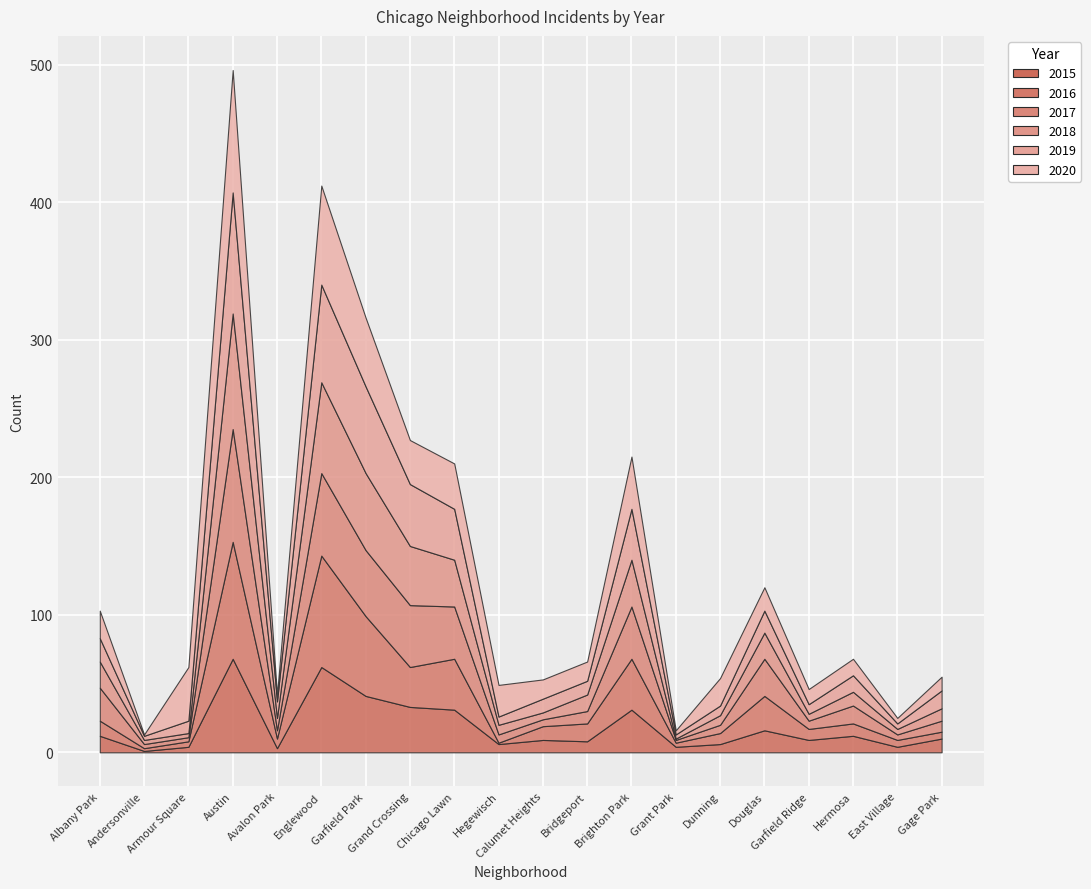

Between Garfield Park and Brighton Park, which series saw the biggest shift?

2019